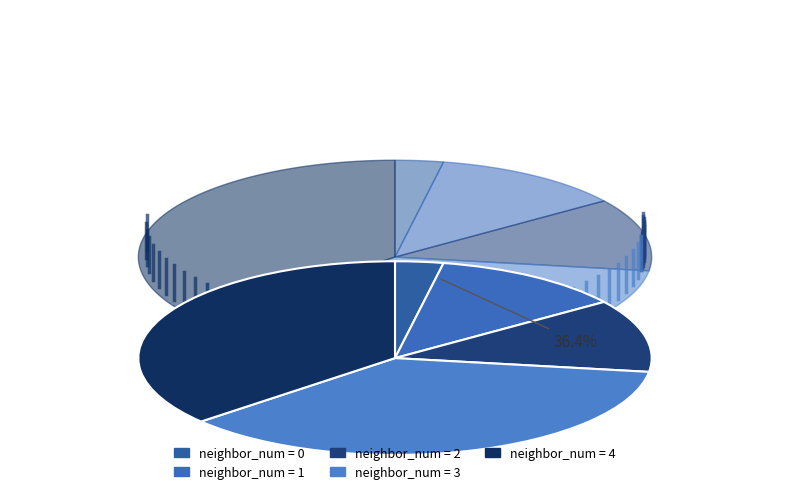

What percentage is NOT represented by neighbor_num_4?

63.6%